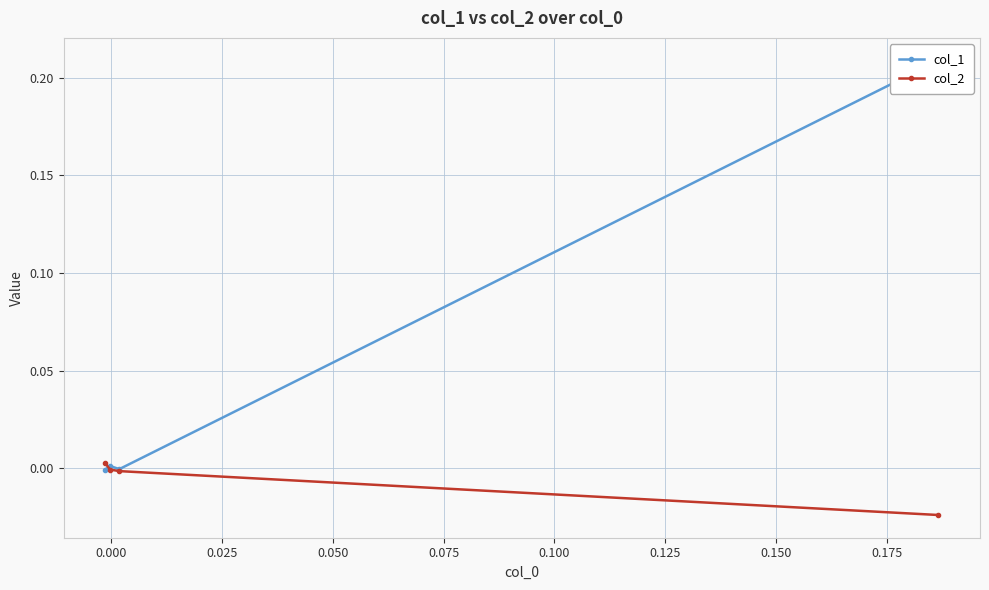

The value of col_2 at 0.000 is -0.0. True or false?

False